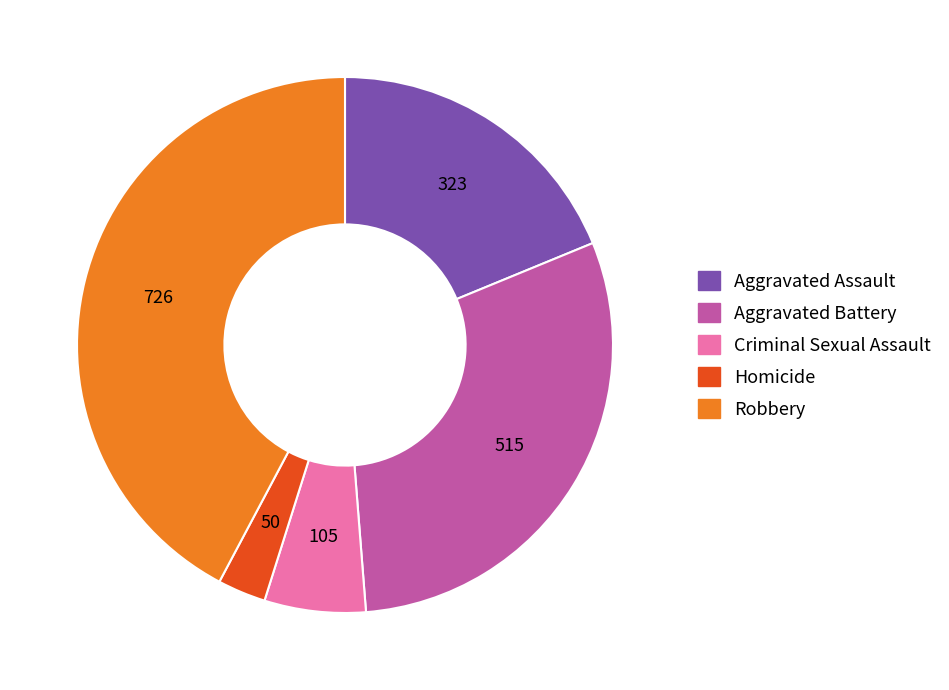

Which has a higher value, Aggravated Battery or Aggravated Assault?

Aggravated Battery